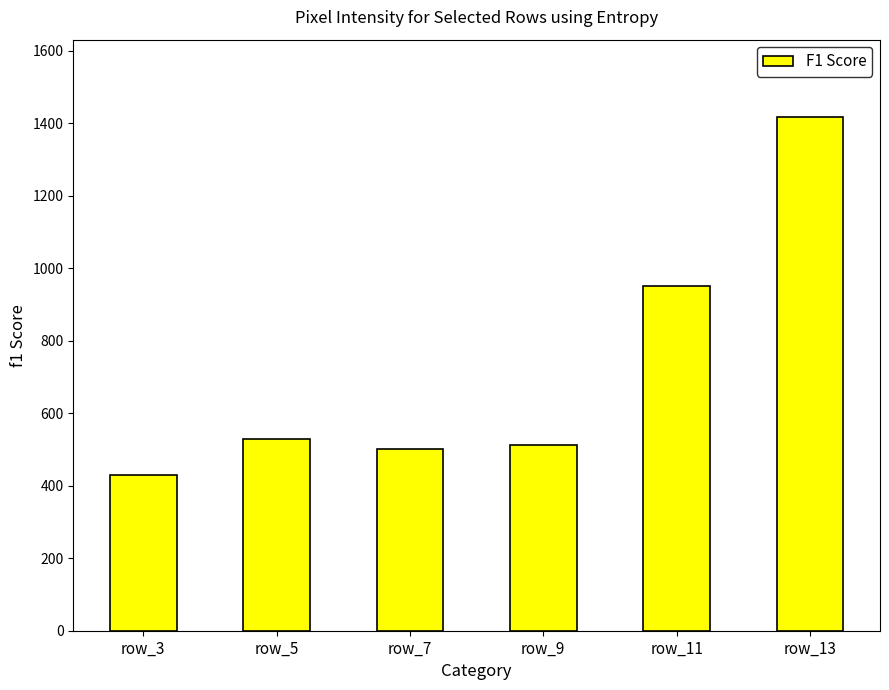

Does the chart contain stacked bars?

No